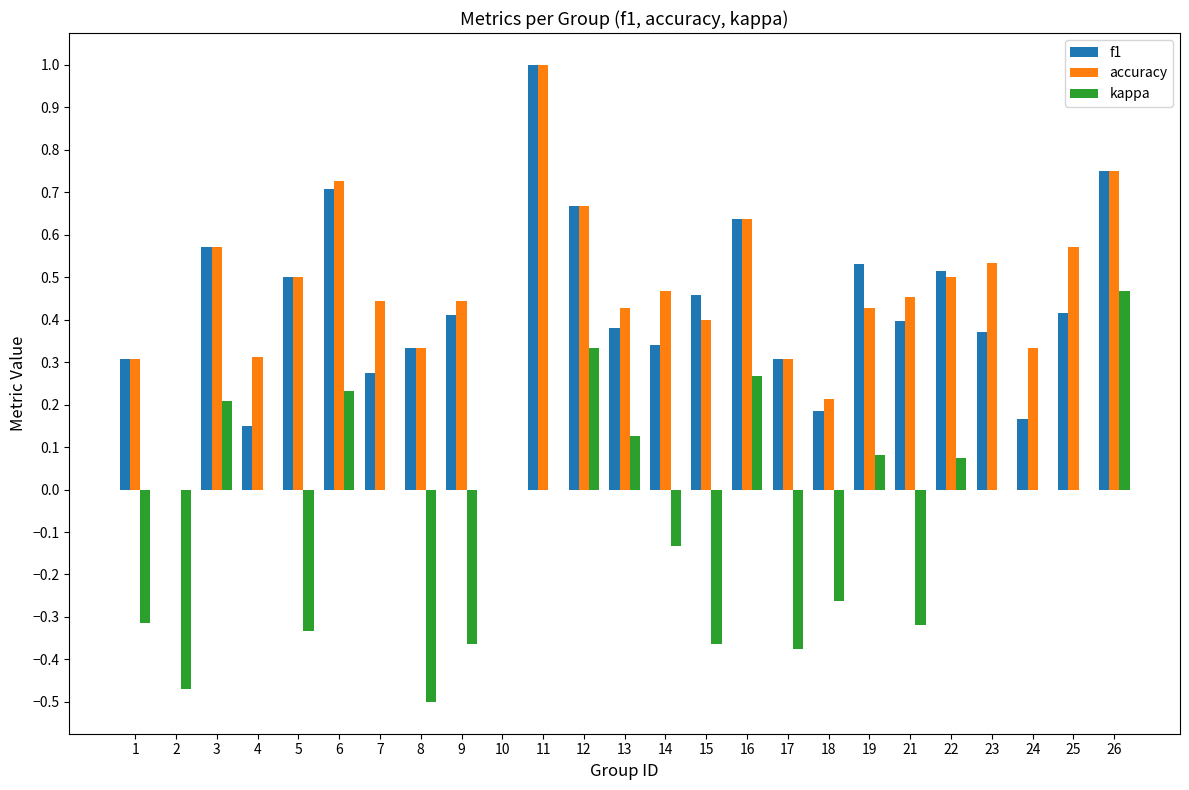

Which label corresponds to the largest value in the chart?

11